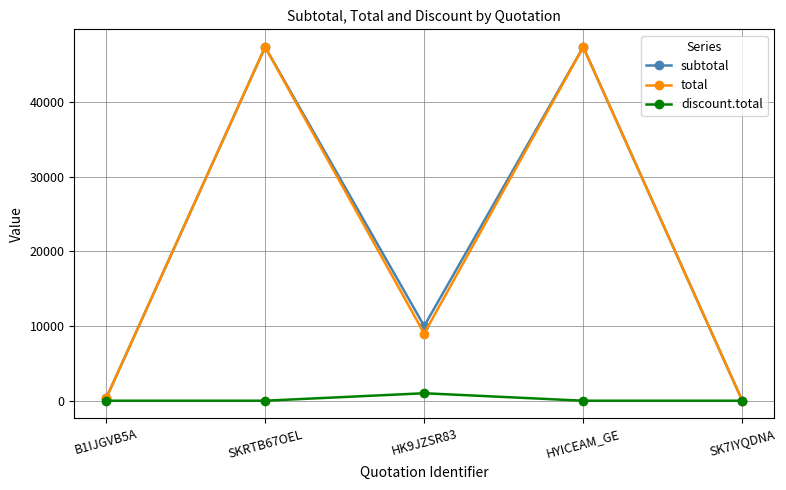

What are all the series names shown in the legend?

subtotal, total, discount.total